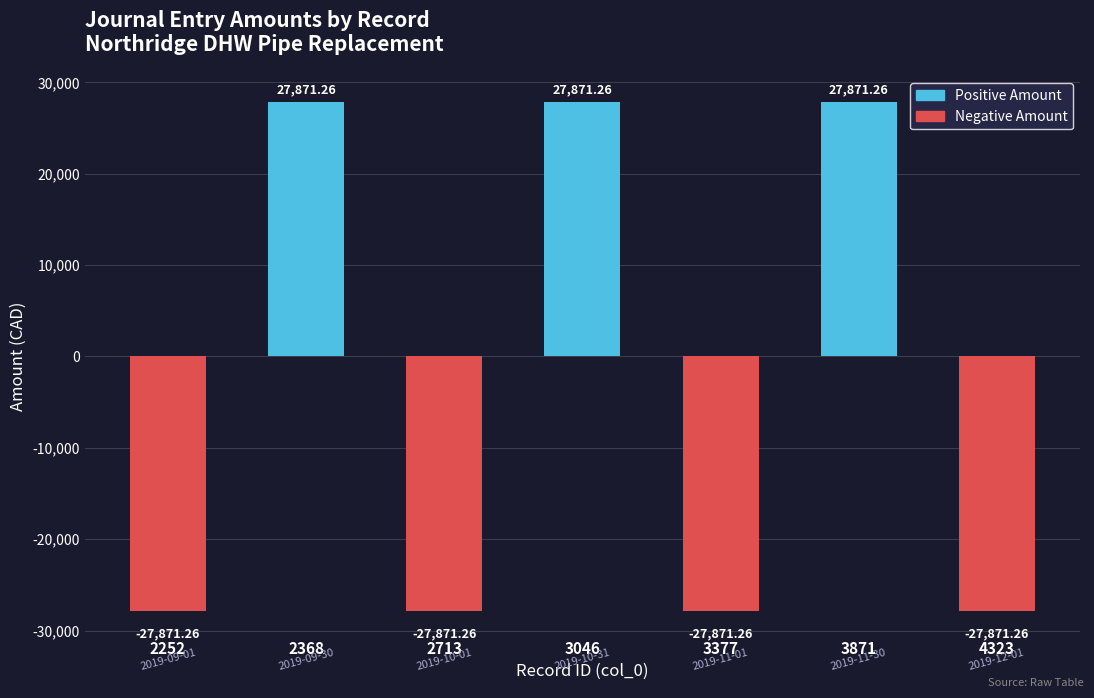

What is the change in value from 2713 to 3871?

+55742.5